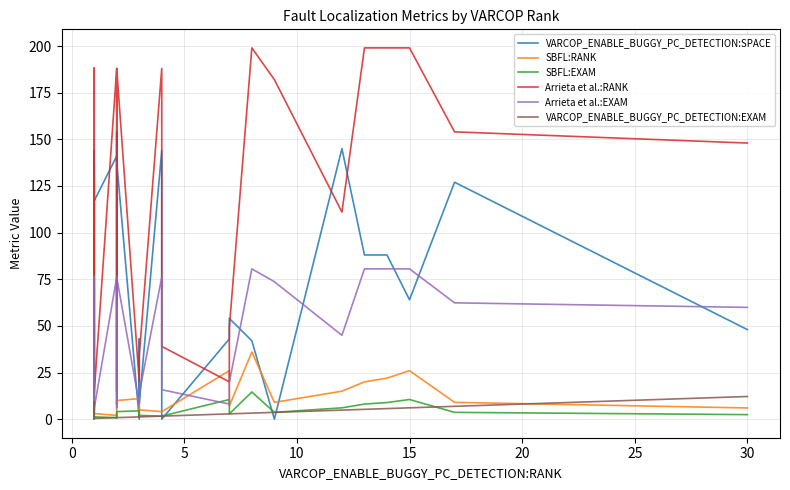

True or false: Arrieta et al.:RANK and SBFL:EXAM cross at least once.

False